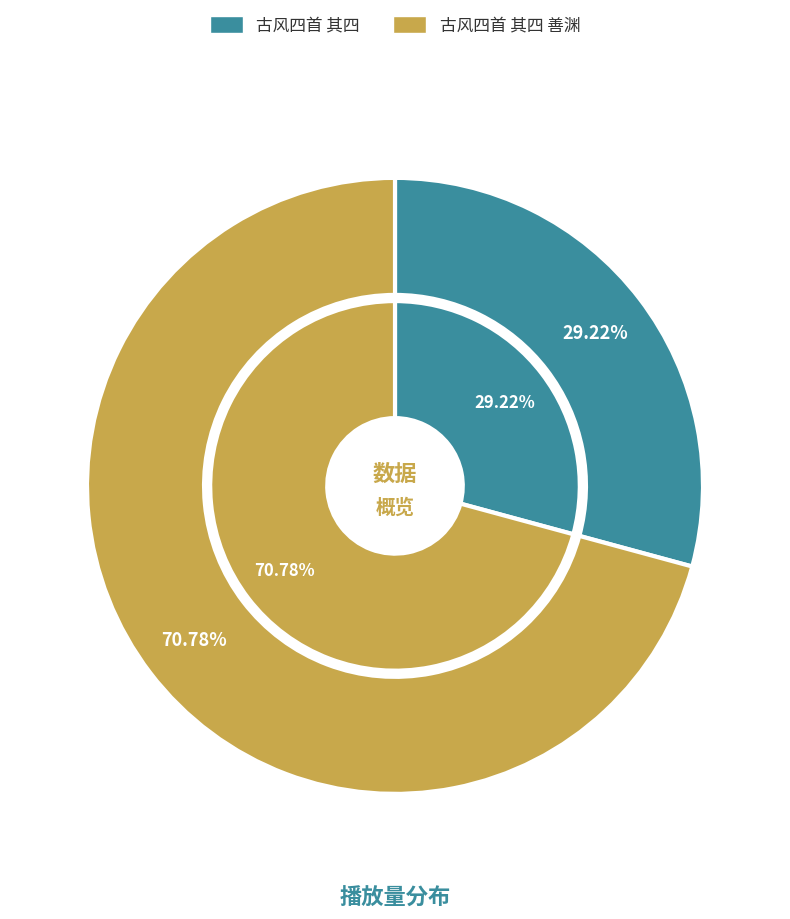

How many segments does this pie chart have?

2